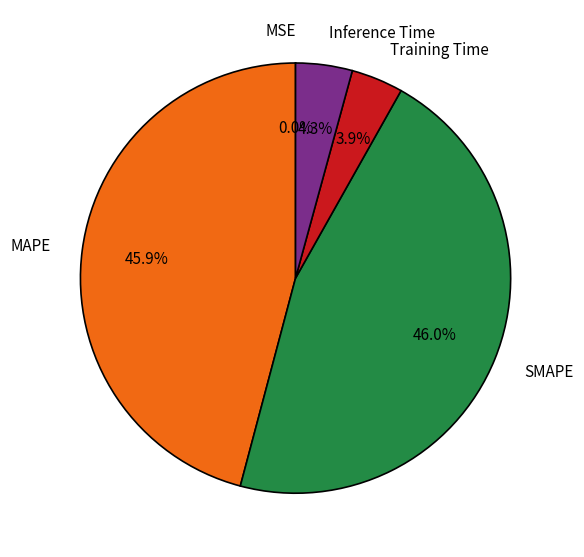

Which has a higher value, MAPE or Inference Time?

MAPE